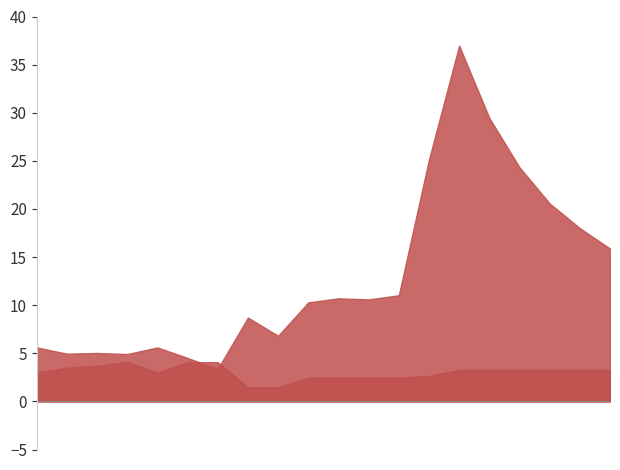

True or false: 股本 and BPS intersect in this chart.

True